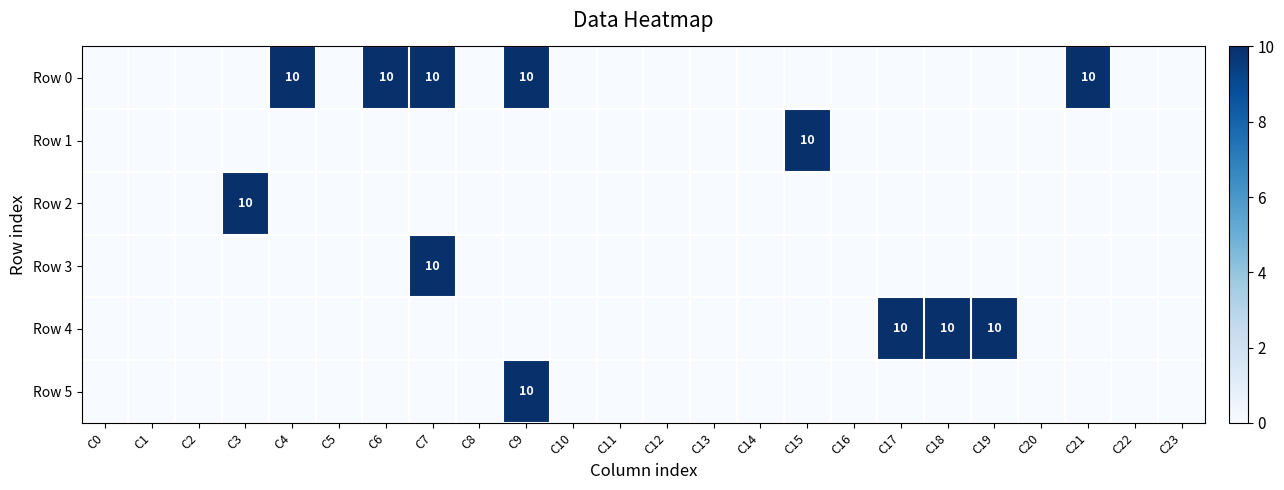

What is the difference between the maximum and minimum values in the Row 0 series?

10